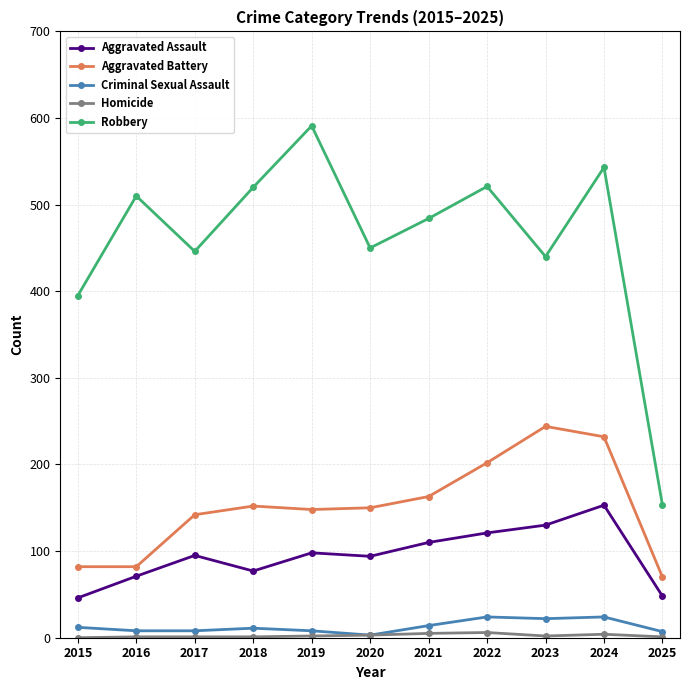

What is the difference between the highest and lowest values at 2025?

152